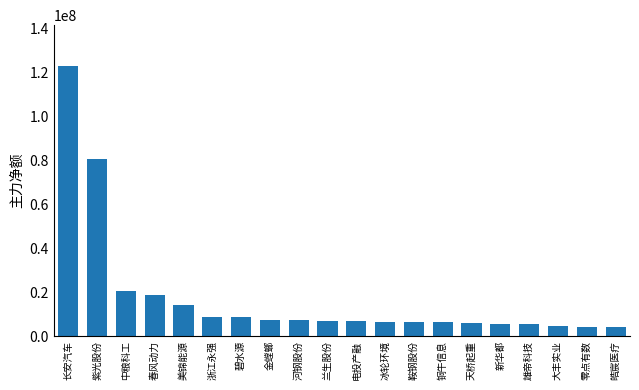

How many bars are there in total?

20